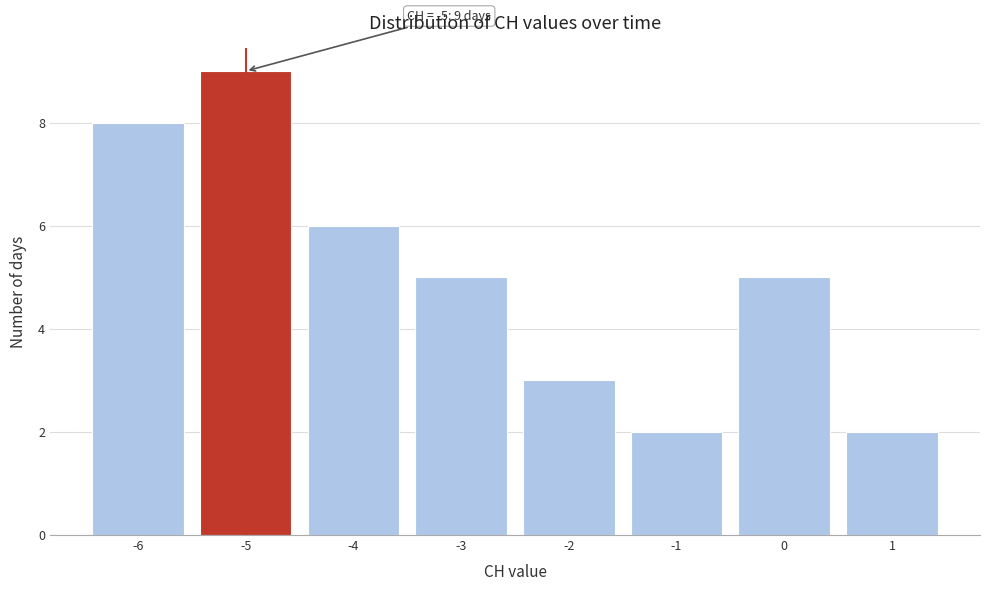

Which range on the x-axis has the tallest bar?

-5.5 to -4.5